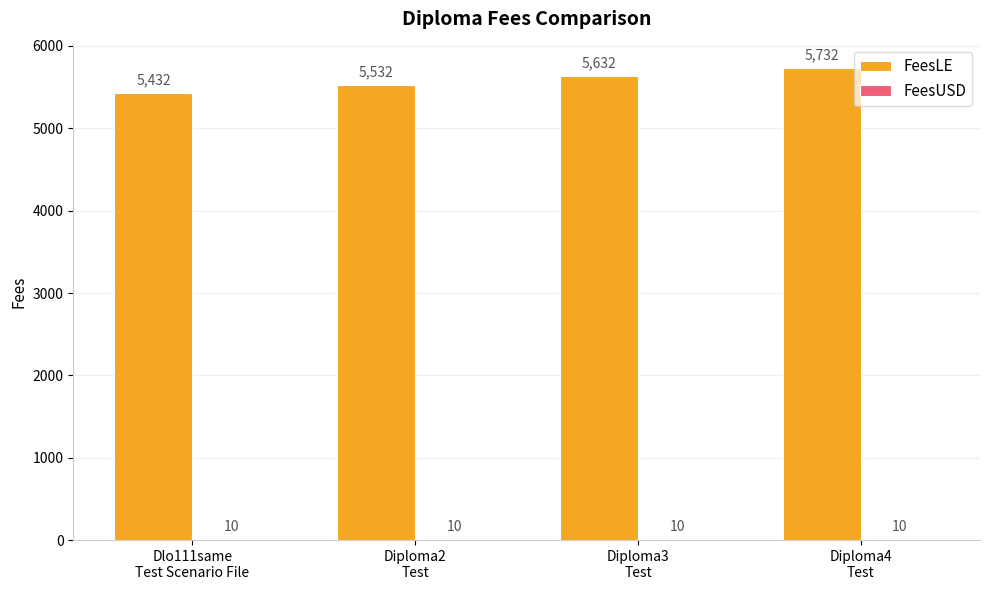

What is the greatest value displayed?

5732